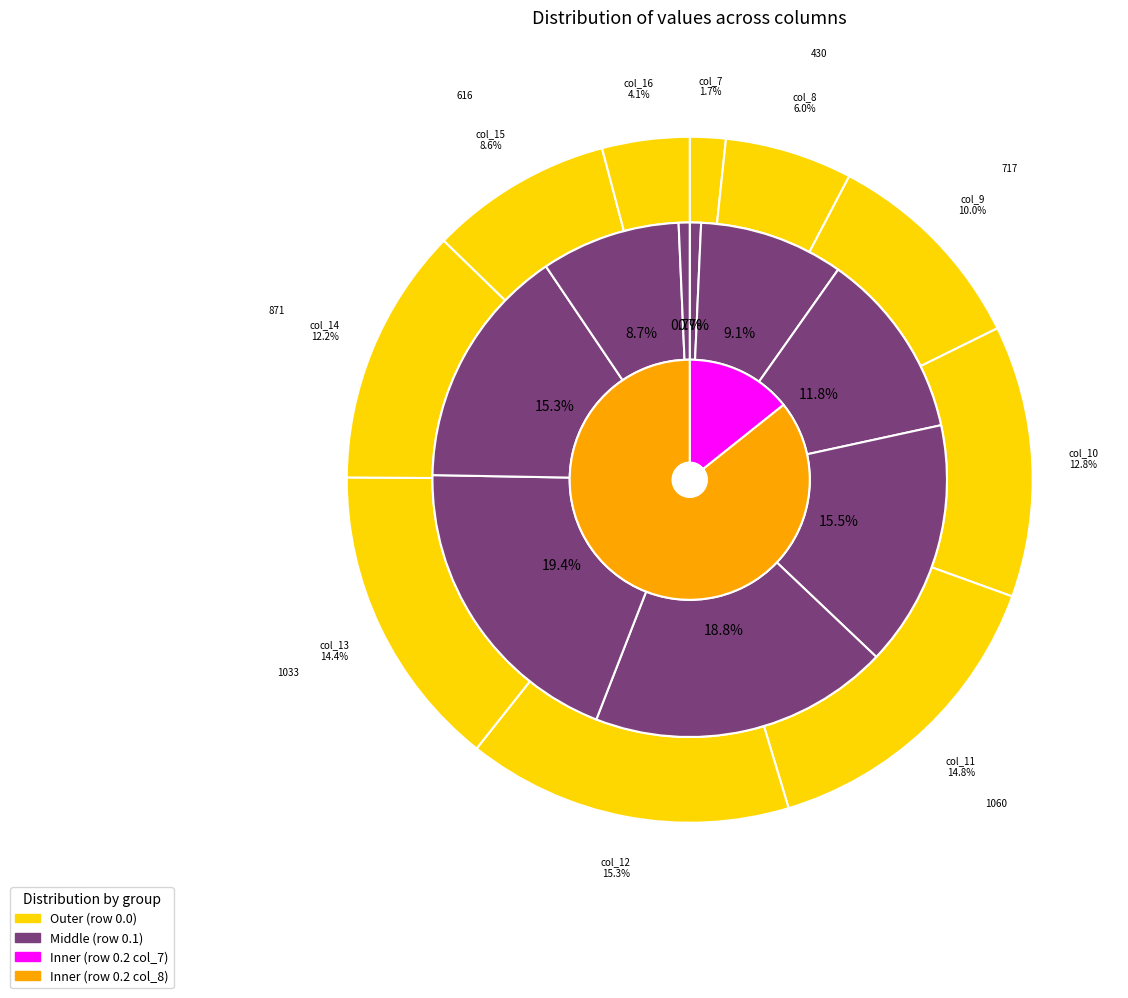

Does col_15 represent more than half of the total?

No